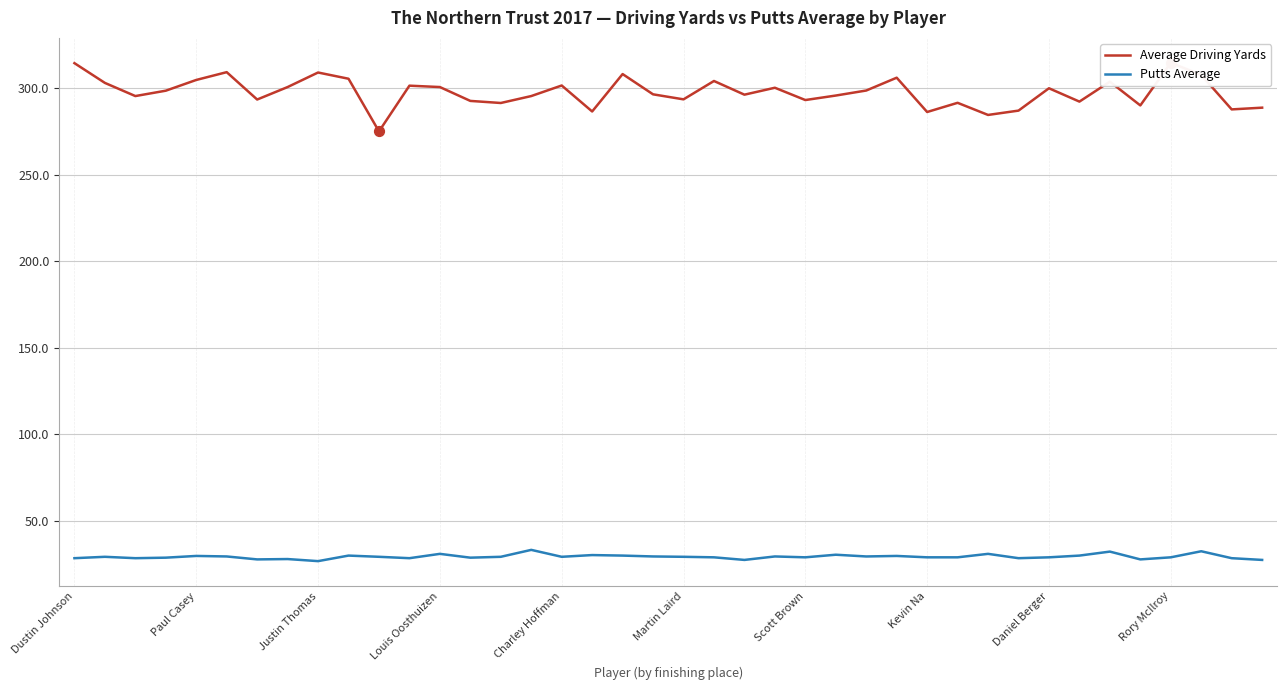

The value of Putts Average at Kevin Na is 29.0. True or false?

True